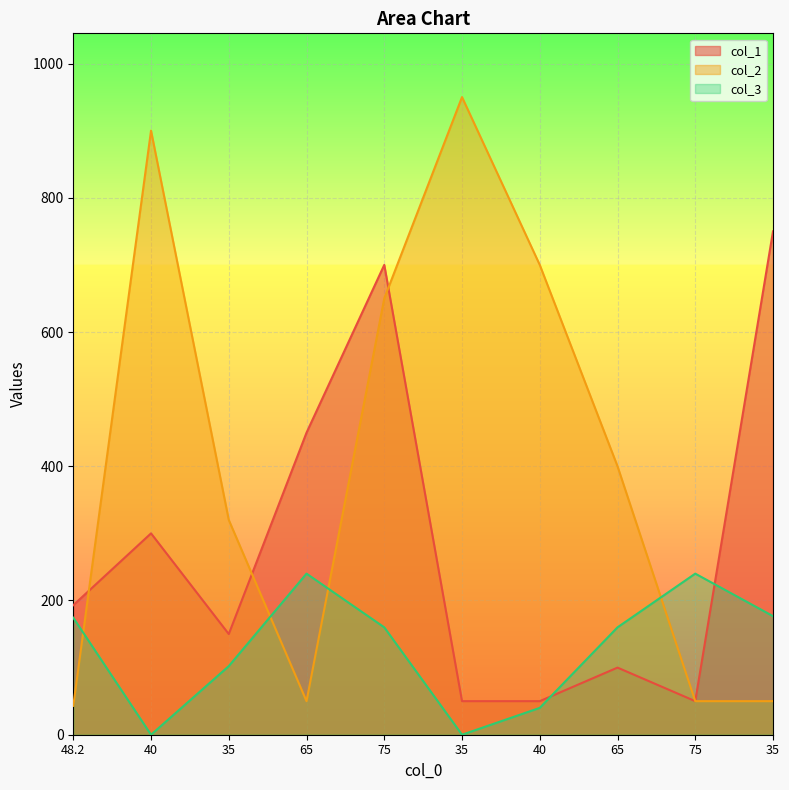

What is the difference between the col_3 values at 75 and 35?

240.0